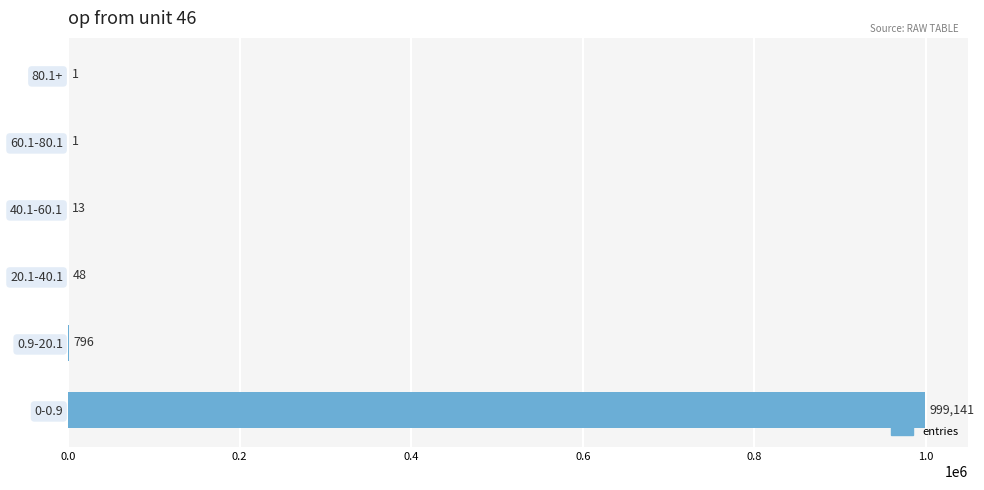

True or false: the data shows 258965 at 0-0.9.

False